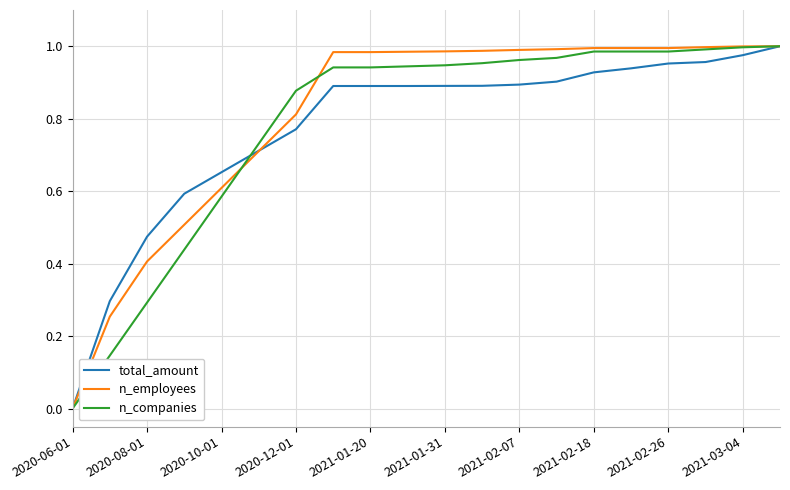

What are all the series names shown in the legend?

total_amount, n_employees, n_companies